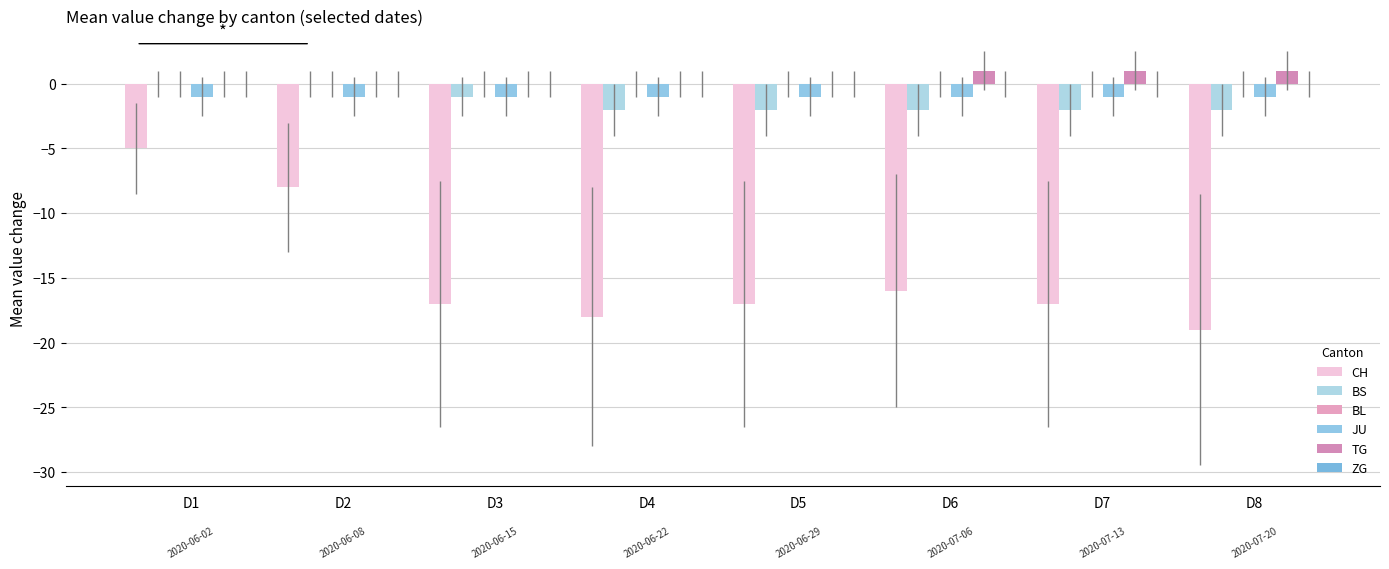

How many distinct data groups are displayed?

4